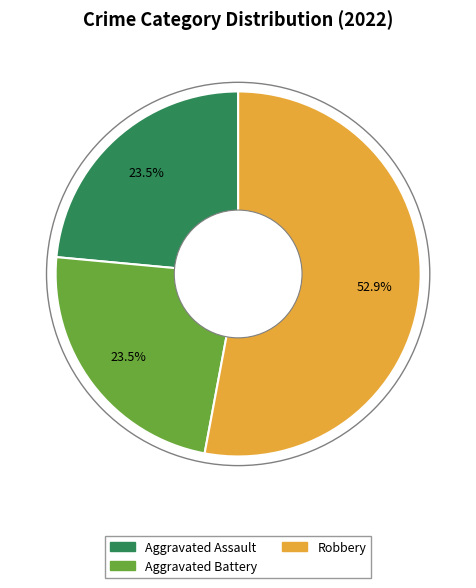

How many segments does this pie chart have?

3